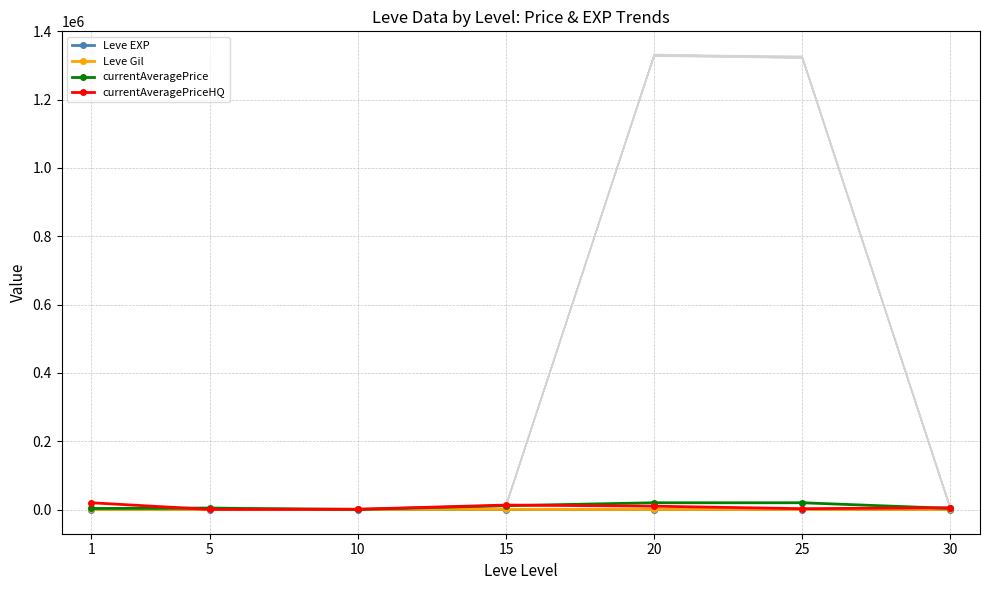

How many data points does each series have?

7